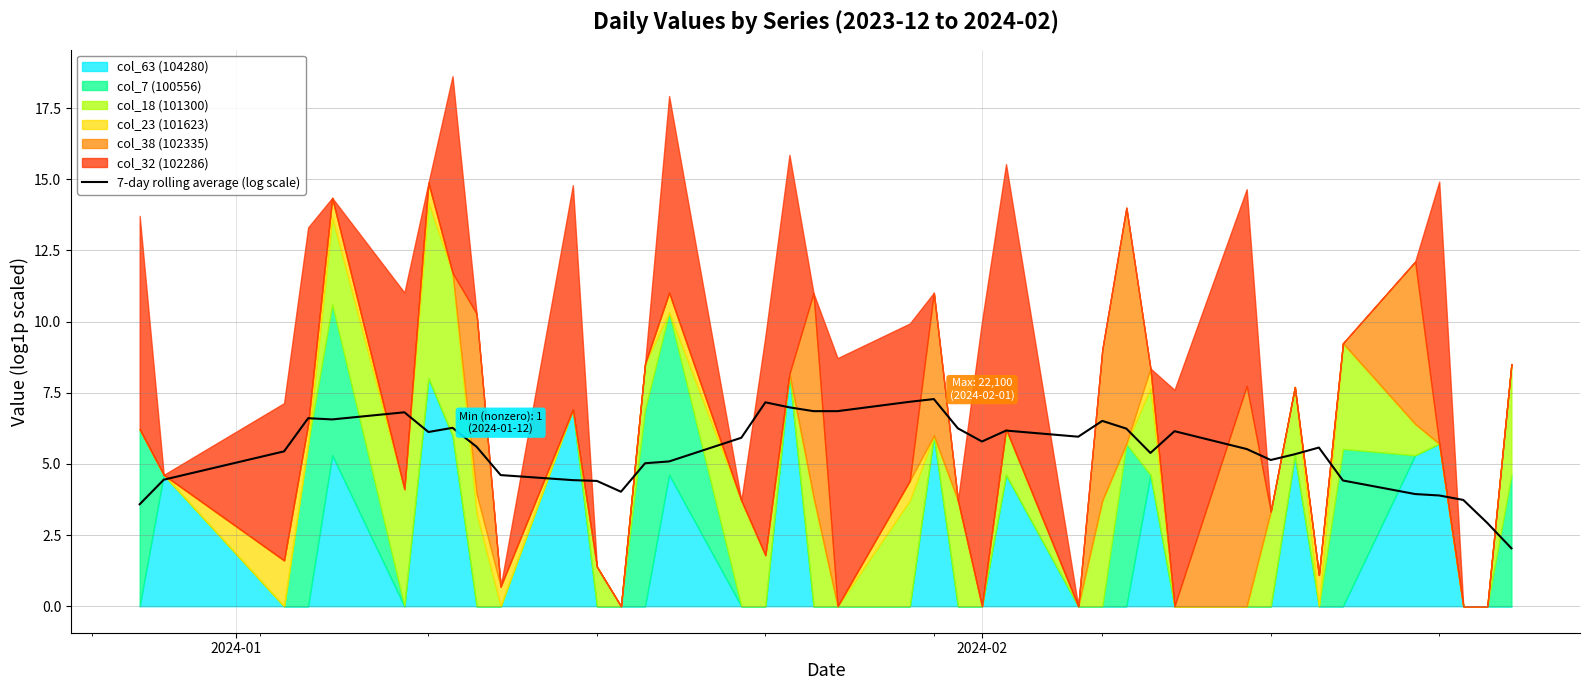

What is the maximum value for 7-day rolling average (log scale)?

7.3